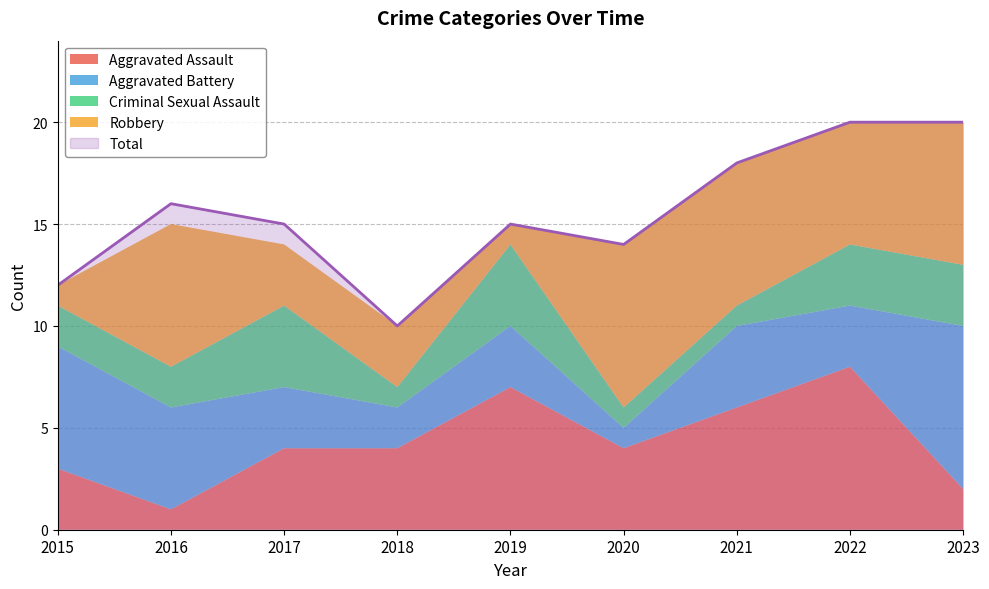

Where is Aggravated Battery nearest to the value 4?

2021